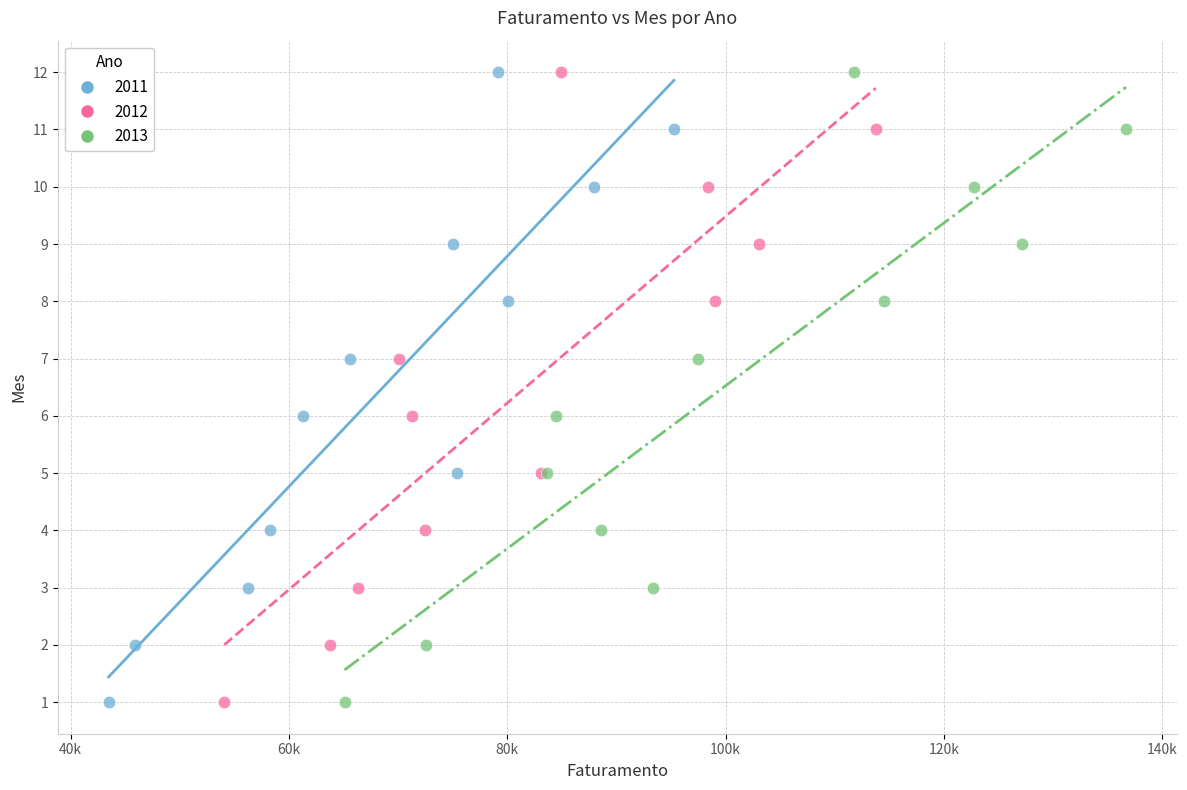

What are all the series names shown in the legend?

2011, 2012, 2013